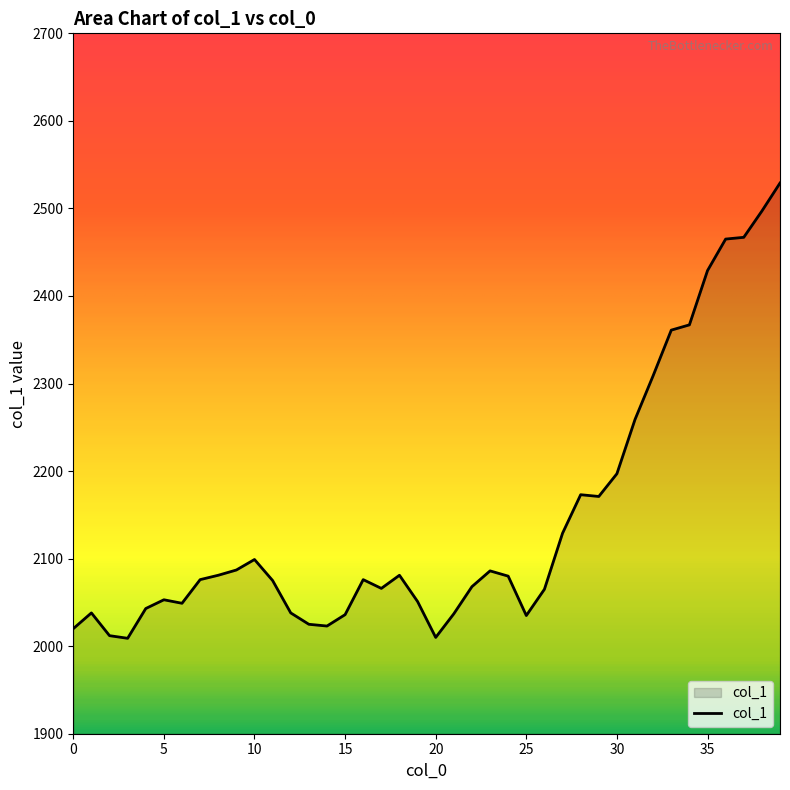

What is the maximum value shown in the chart?

2529